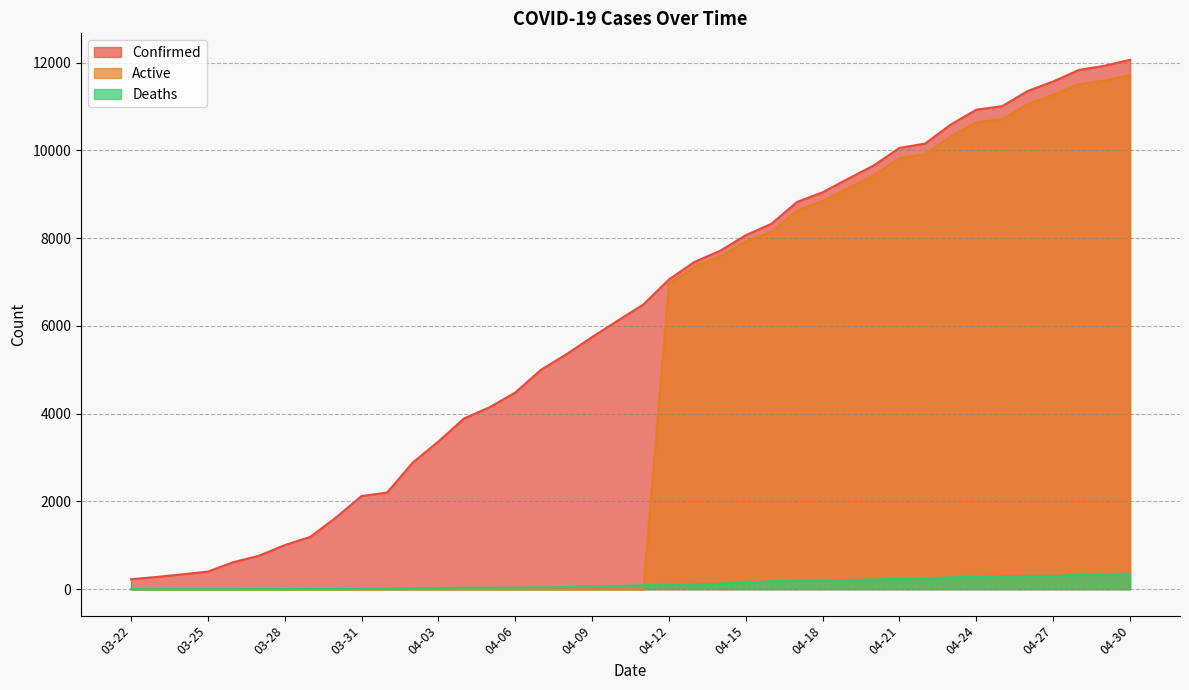

What is the sum of the Active values at 04-17 and 04-03?

8629